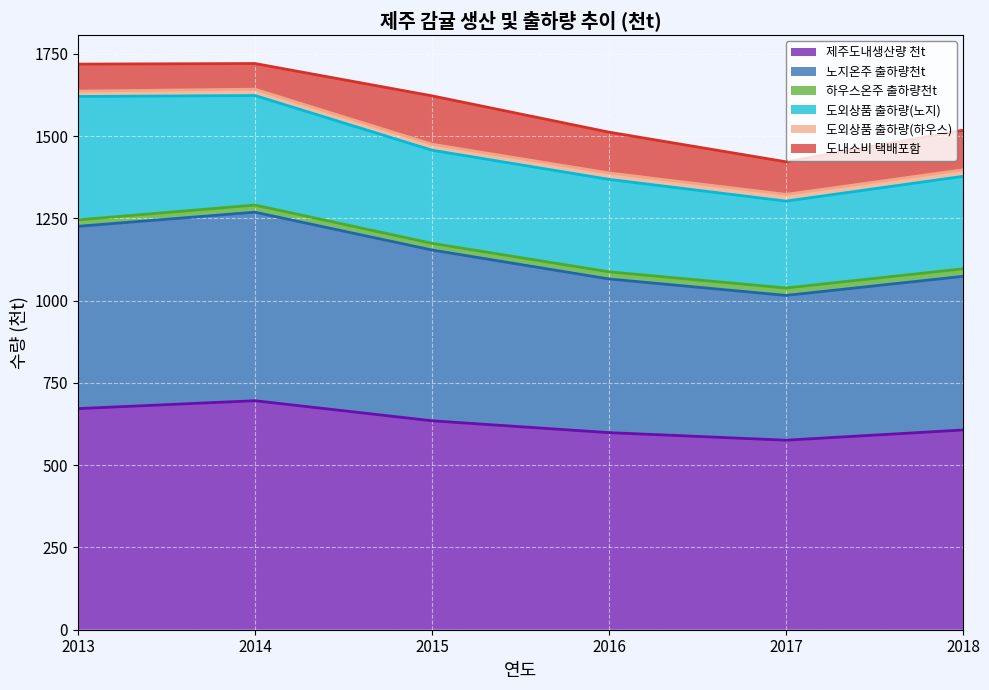

Is the value of 제주도내생산량 천t at 2016 greater than the value of 하우스온주 출하량천t at 2016?

Yes